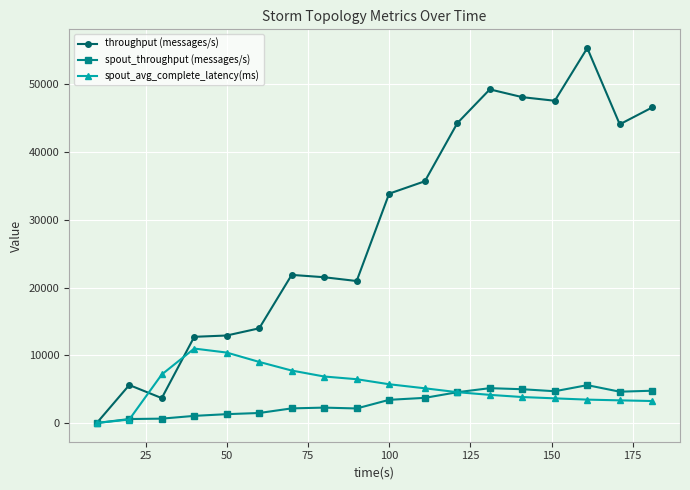

Which series has the widest spread of values?

throughput (messages/s)